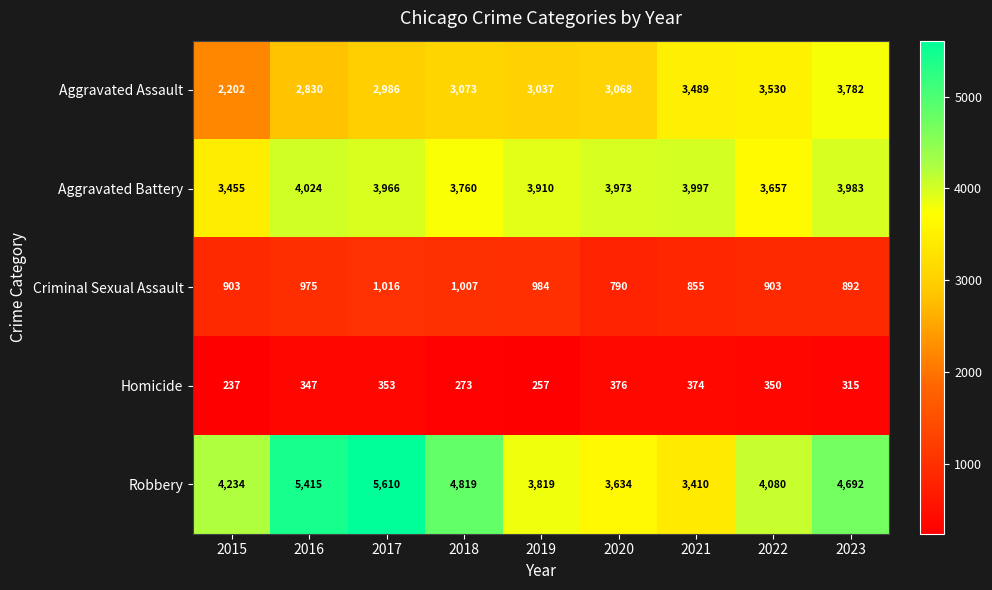

Which category has the highest value across all series?

2017